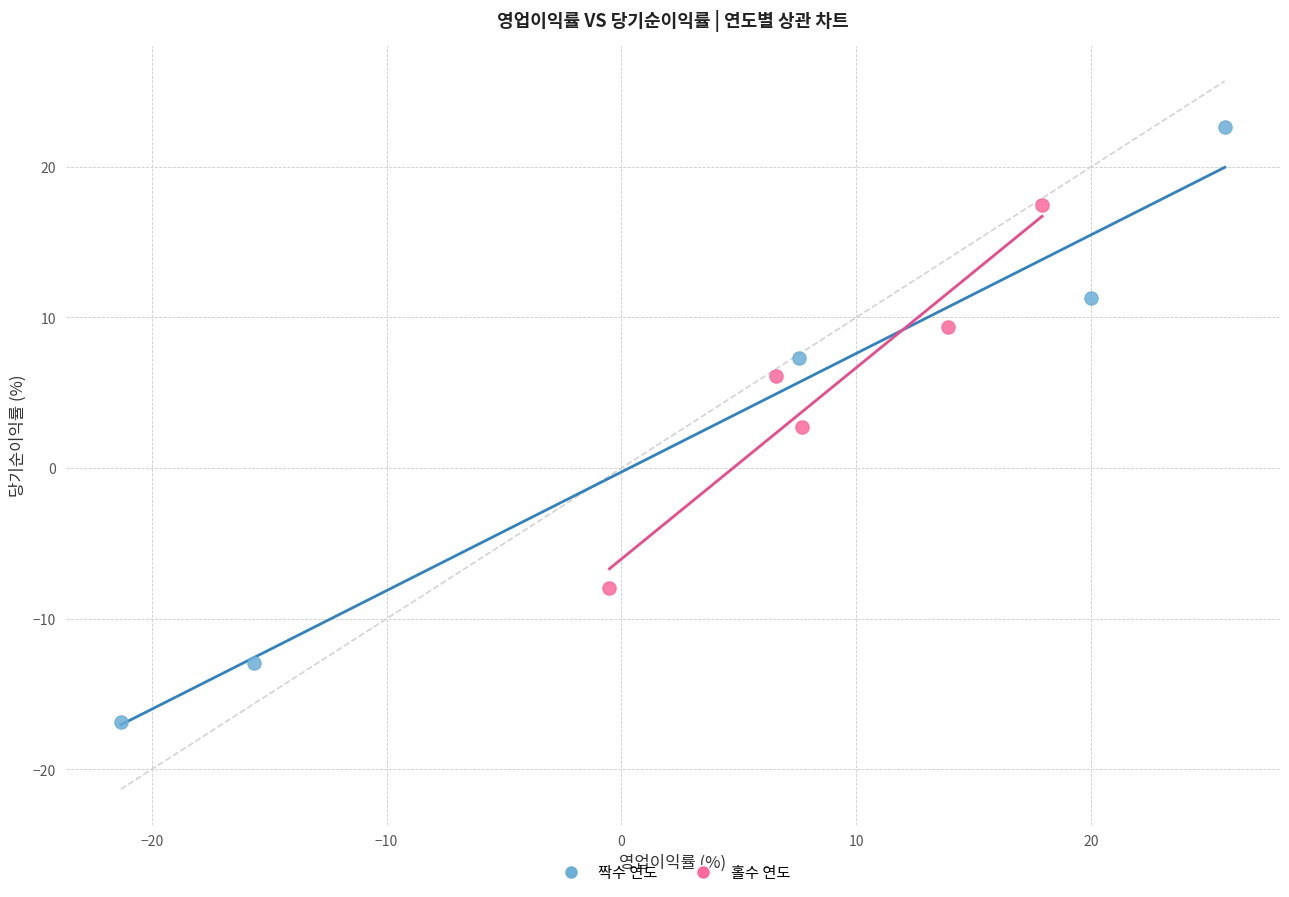

Which series reaches the maximum Y coordinate?

짝수 연도